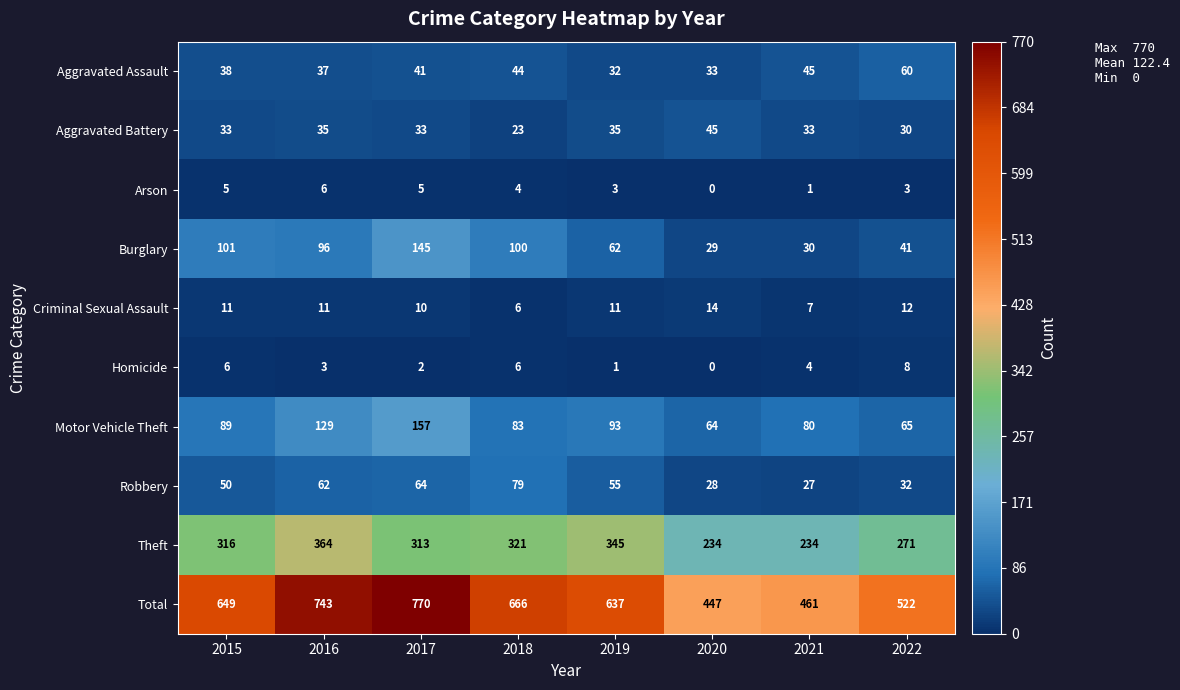

At which category does the chart reach its peak across all series?

2017